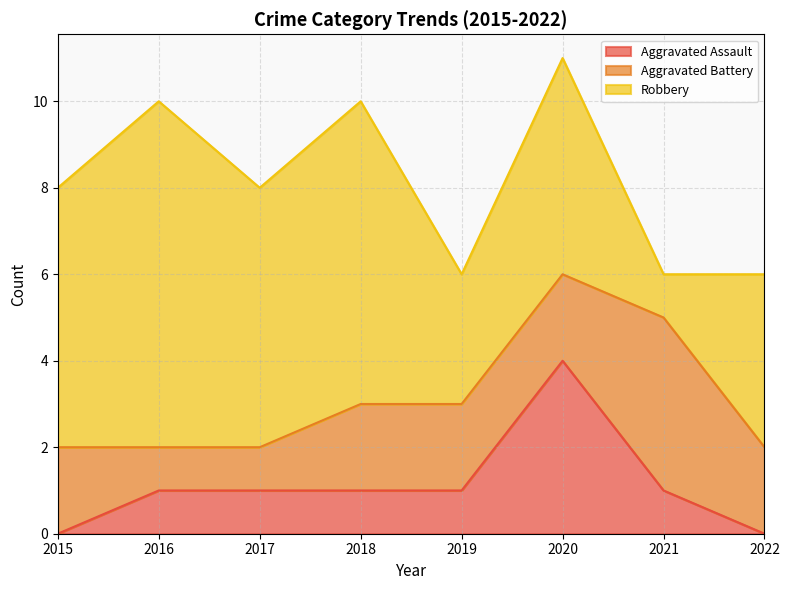

What is the total value across all series at 2017?

8